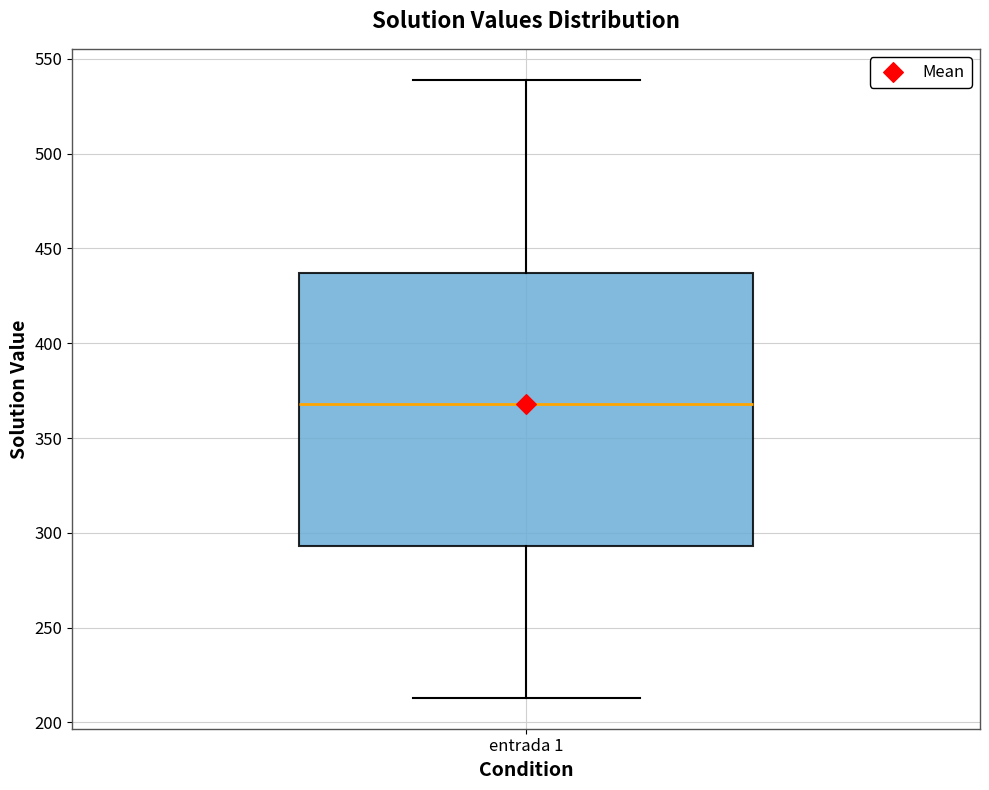

Where is the lower edge of the box for entrada 1 on the y-axis? The values are not printed on the chart, so give them approximately, as read against the axis.

295